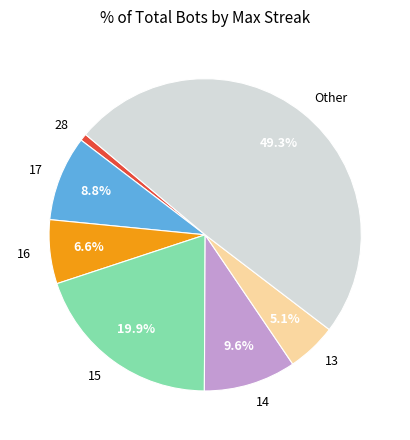

Is there a majority slice in this chart?

No